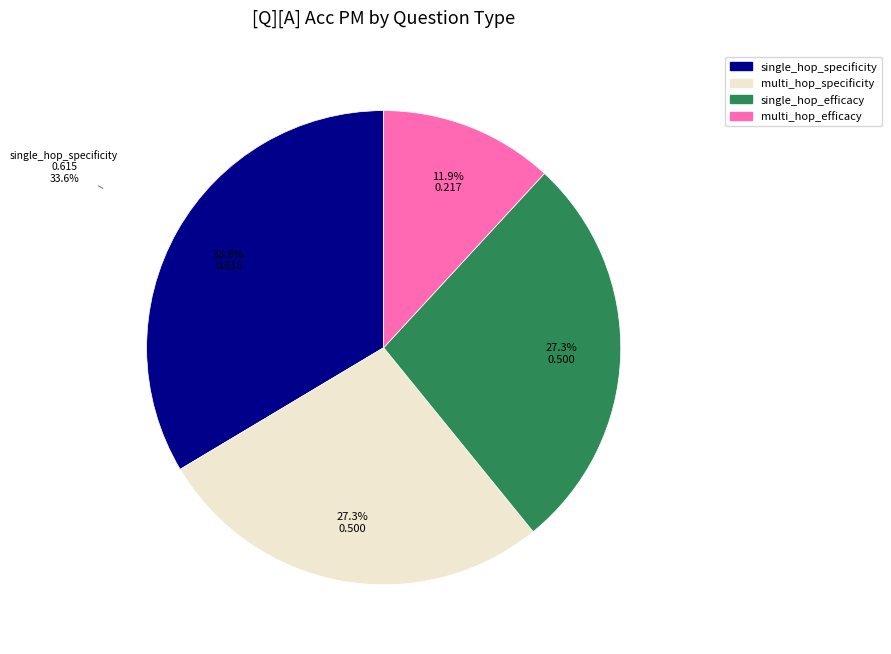

How many segments does this pie chart have?

4